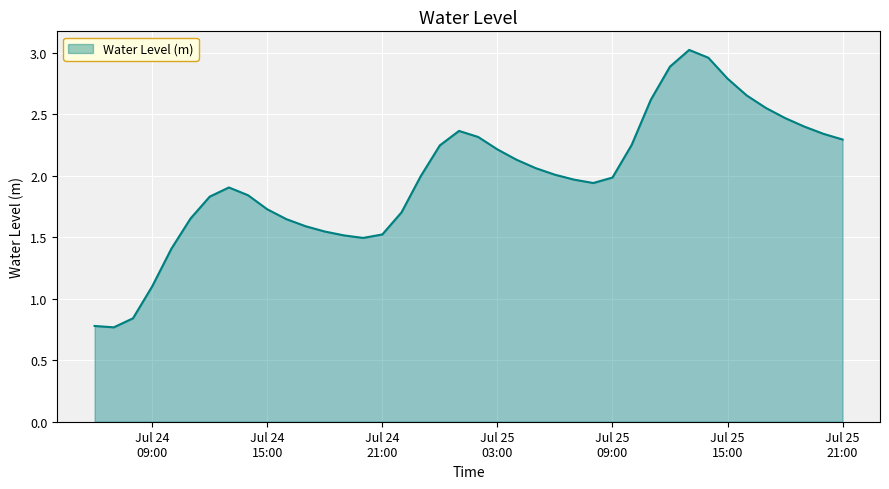

How many values exceed 1?

37